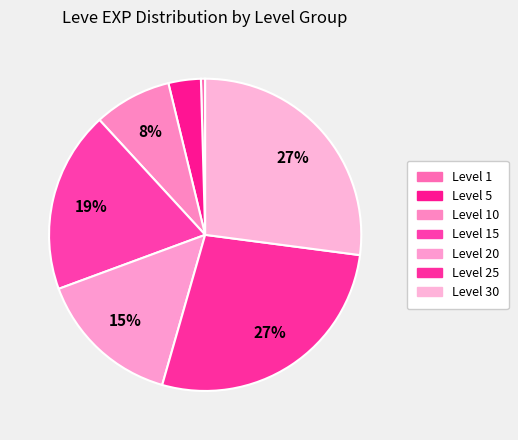

How many slices are in this pie chart?

7